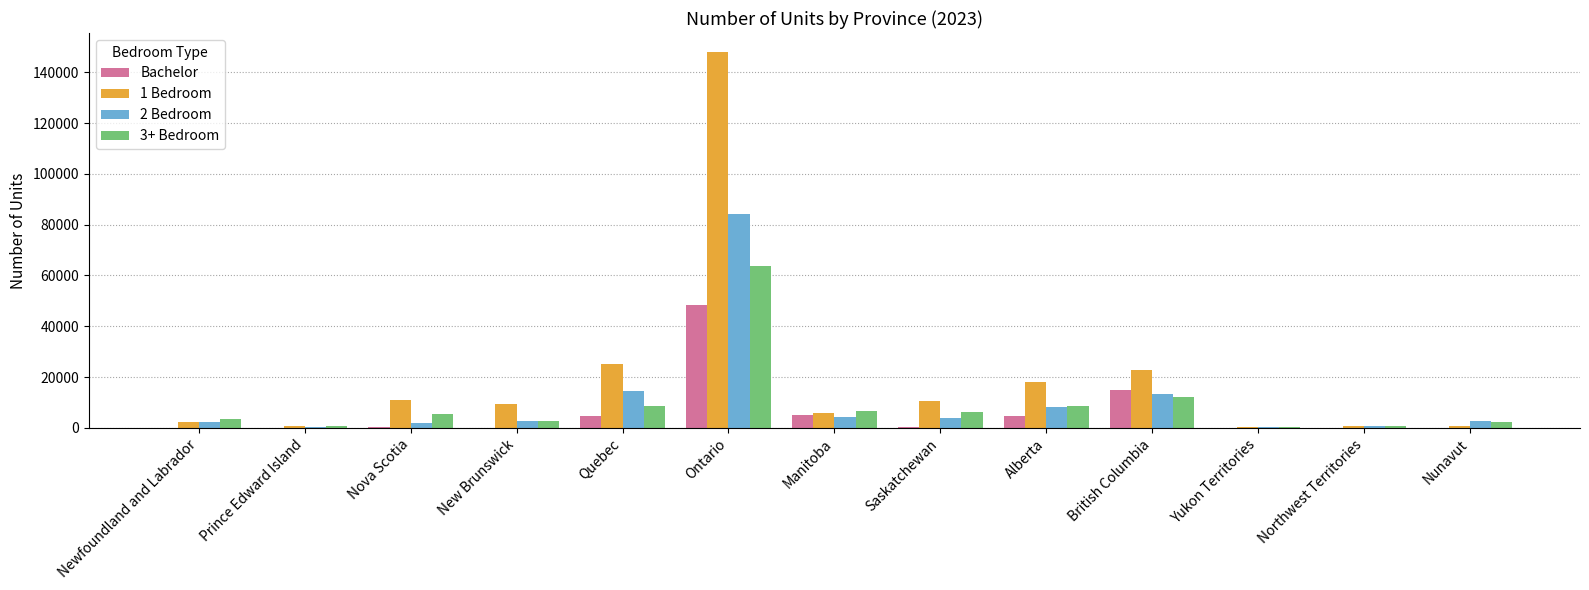

The 1 Bedroom series shows 25128 at Quebec. True or false?

True